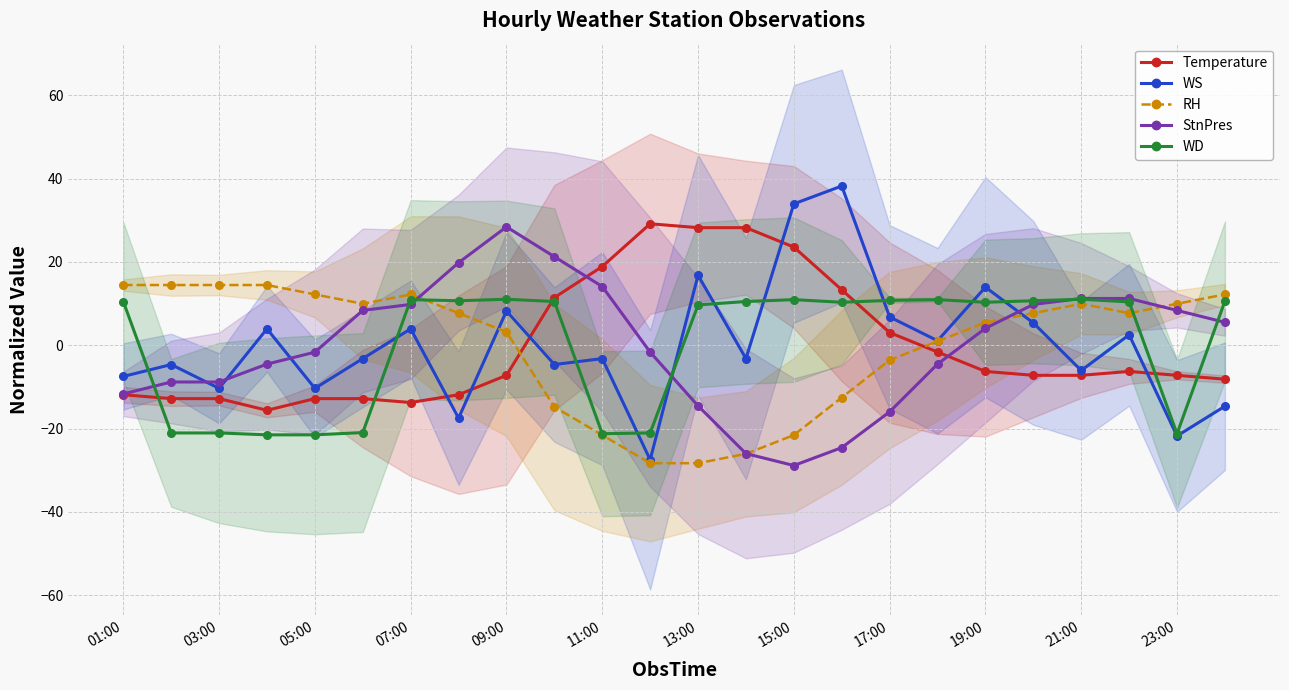

Reading left to right, extract all data points from this chart.

Temperature: -11.9	-12.8	-12.8	-15.6	-12.8	-12.8	-13.8	-11.9	-7.2	11.4	18.9	29.1	28.2	28.2	23.5	13.3	3.0	-1.6	-6.3	-7.2	-7.2	-6.3	-7.2	-8.2
WS: -7.5	-4.6	-10.4	3.9	-10.4	-3.2	3.9	-17.5	8.2	-4.6	-3.2	-27.5	16.8	-3.2	33.9	38.2	6.8	1.1	13.9	5.4	-6.1	2.5	-21.8	-14.6
RH: 14.4	14.4	14.4	14.4	12.2	9.9	12.2	7.7	3.2	-14.8	-21.6	-28.3	-28.3	-26.1	-21.6	-12.6	-3.6	0.9	5.4	7.7	9.9	7.7	9.9	12.2
StnPres: -11.7	-8.8	-8.8	-4.5	-1.7	8.4	9.8	19.8	28.4	21.2	14.1	-1.7	-14.6	-26.0	-28.9	-24.6	-16.0	-4.5	4.1	9.8	11.2	11.2	8.4	5.5
WD: 10.5	-21.1	-21.1	-21.5	-21.5	-21.0	10.9	10.7	11.0	10.5	-21.2	-21.1	9.7	10.5	10.9	10.3	10.8	10.9	10.3	10.7	11.0	10.4	-21.2	10.6